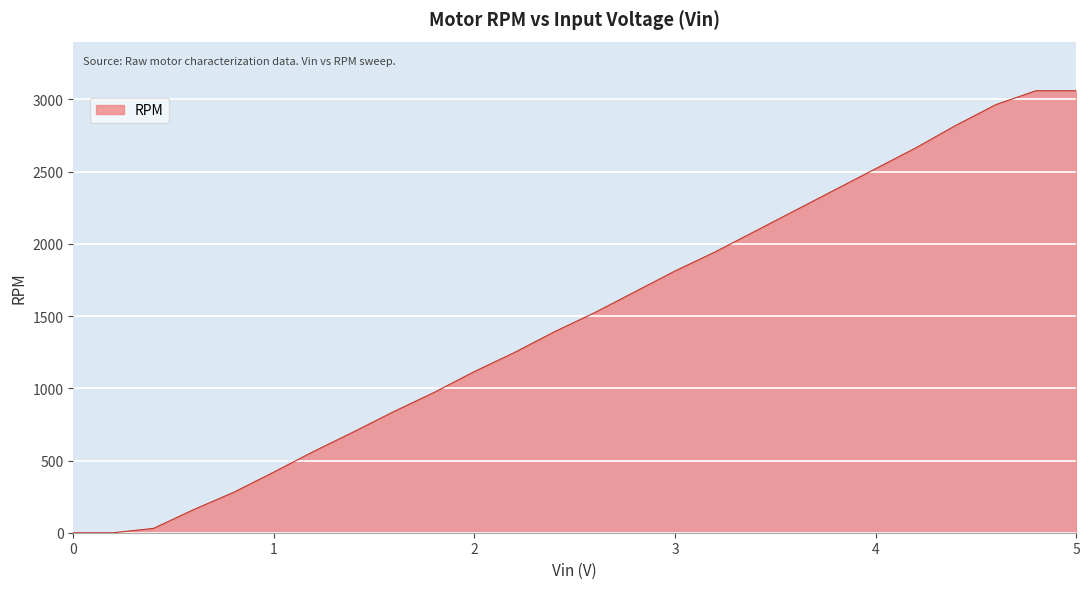

What is the maximum value shown in the chart?

3060